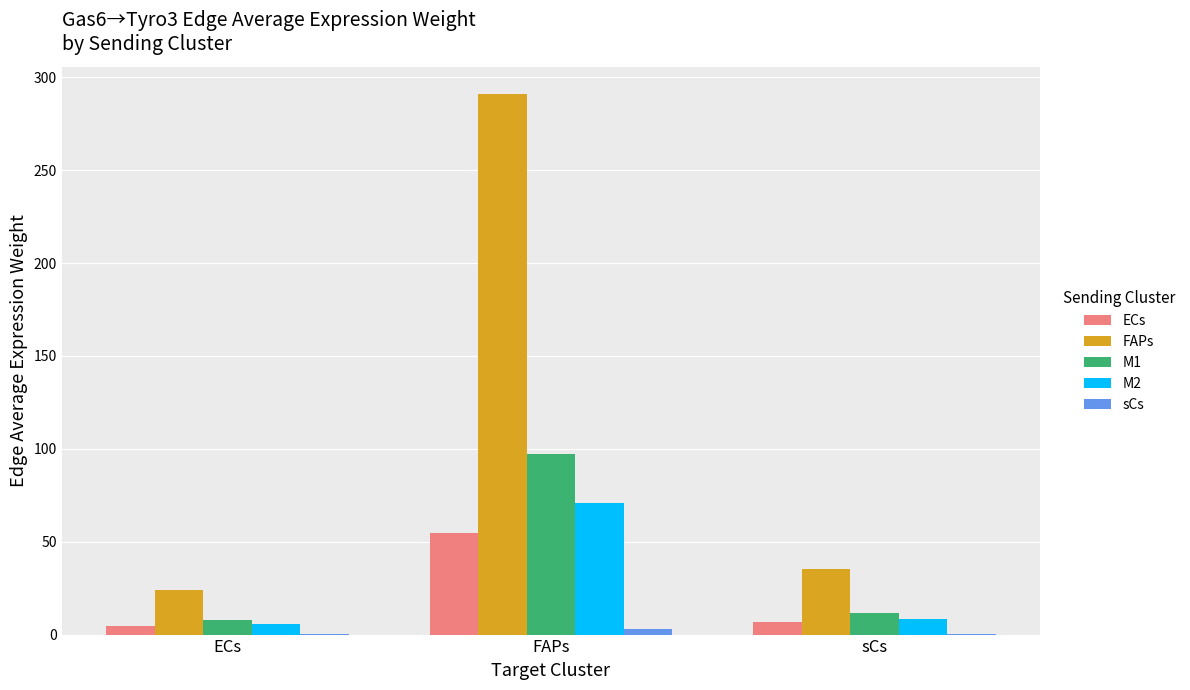

At which category does the chart reach its peak across all series?

FAPs